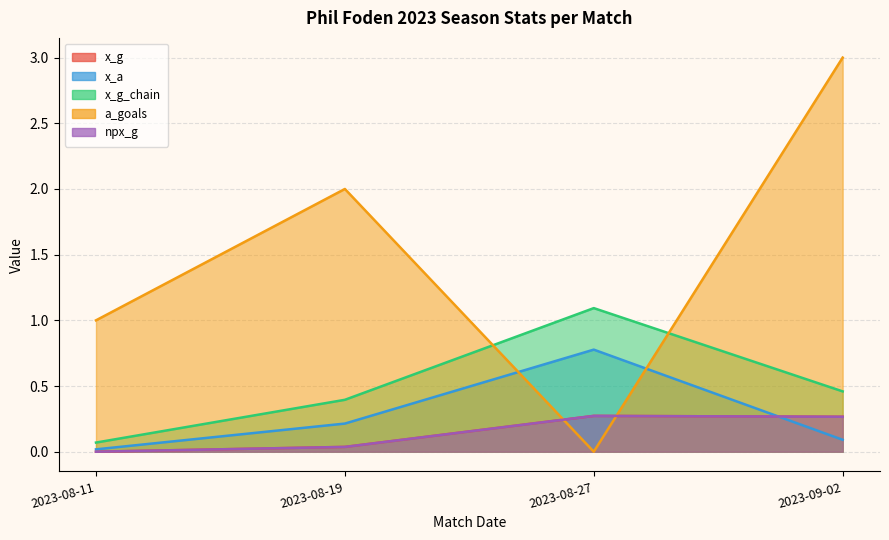

List the labels in order of a_goals value, largest first.

2023-09-02, 2023-08-19, 2023-08-11, 2023-08-27